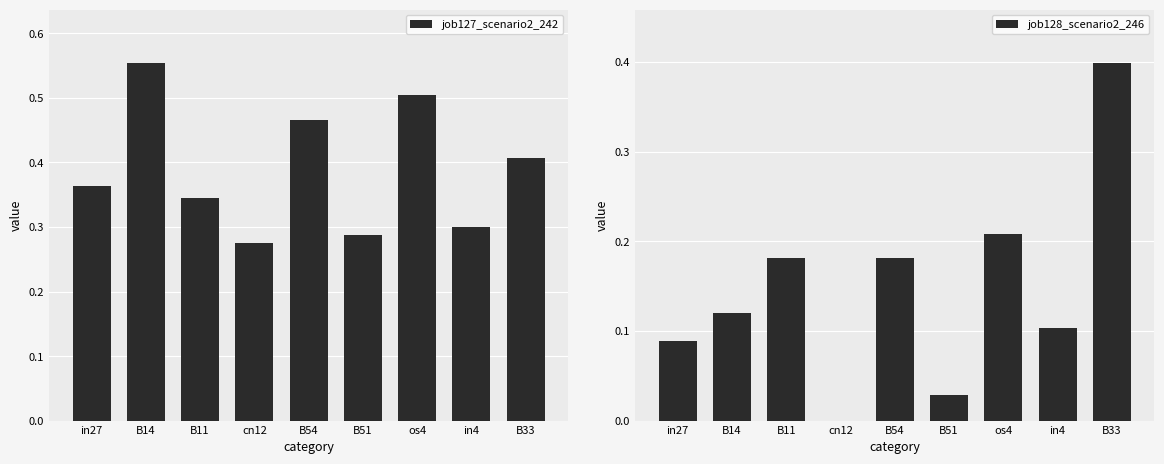

The job127_scenario2_242 series shows 0.5 at in4. True or false?

False